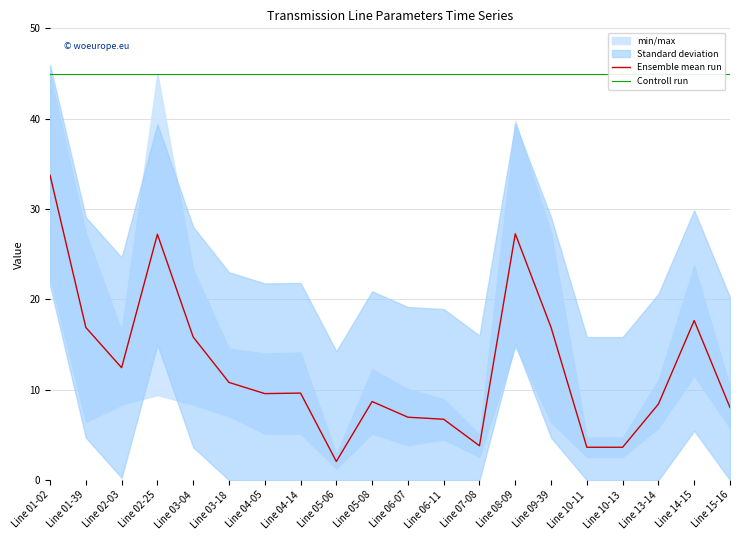

Rank the categories by Controll run value from highest to lowest.

Line 01-02, Line 01-39, Line 02-03, Line 02-25, Line 03-04, Line 03-18, Line 04-05, Line 04-14, Line 05-06, Line 05-08, Line 06-07, Line 06-11, Line 07-08, Line 08-09, Line 09-39, Line 10-11, Line 10-13, Line 13-14, Line 14-15, Line 15-16